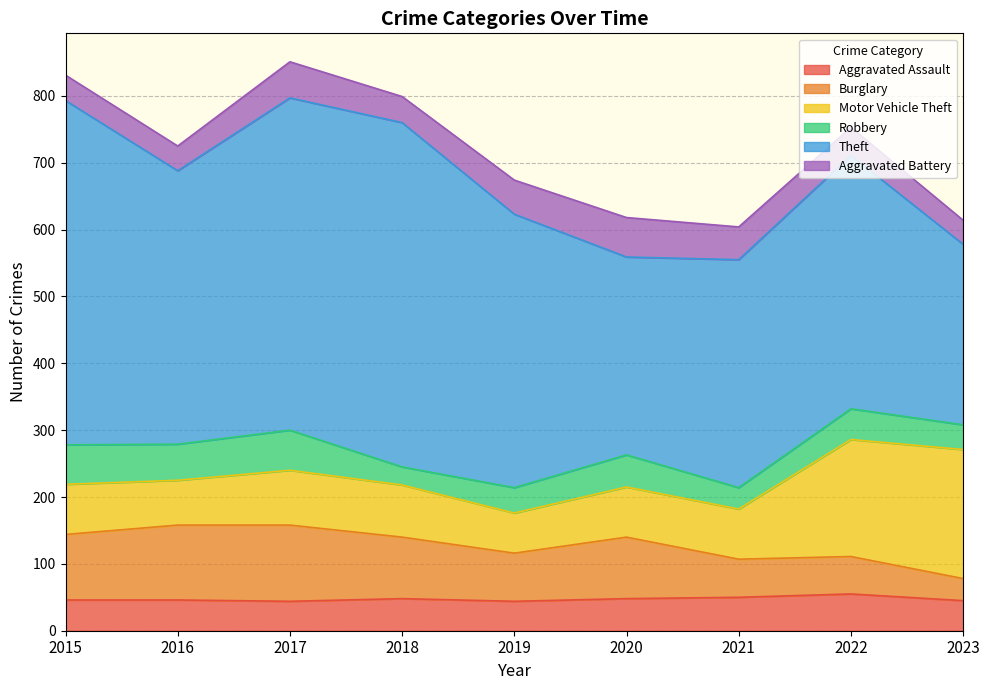

At which label is Motor Vehicle Theft closest to 126?

2017